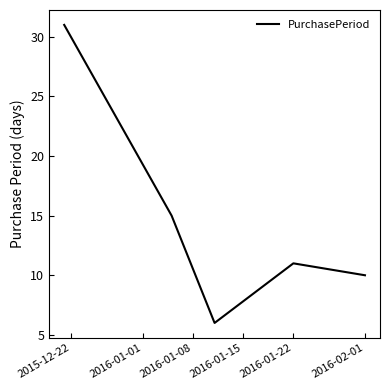

Reading left to right, list all the values displayed in this chart.

31	15	6	11	10